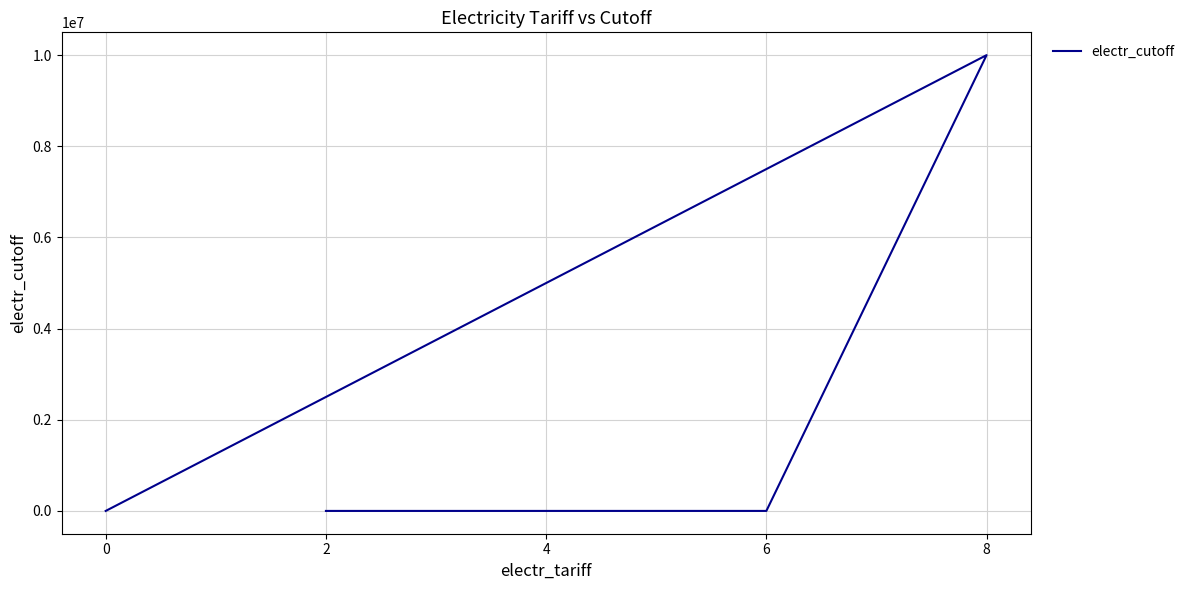

Approximately how many times larger is the value at 8 compared to 6?

33333.3